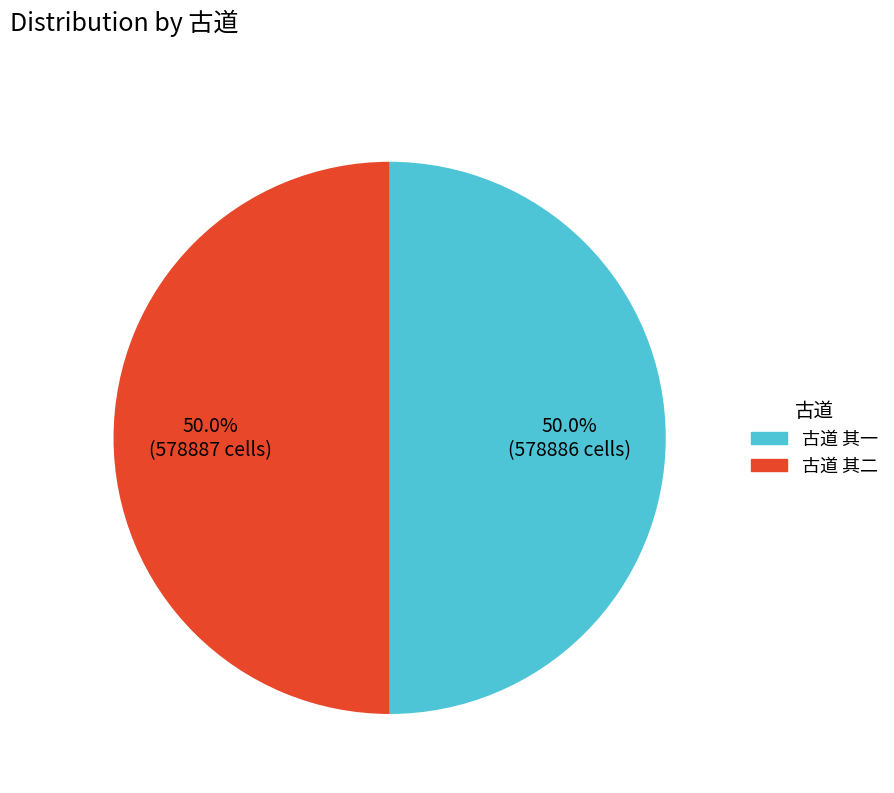

Combined, what portion of the pie is 古道 其二 and 古道 其一?

100.0%